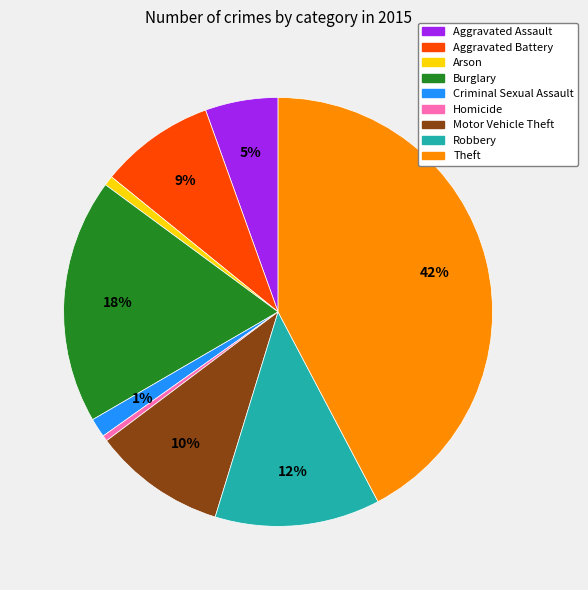

What percentage is the Burglary slice, to the nearest percent?

18%